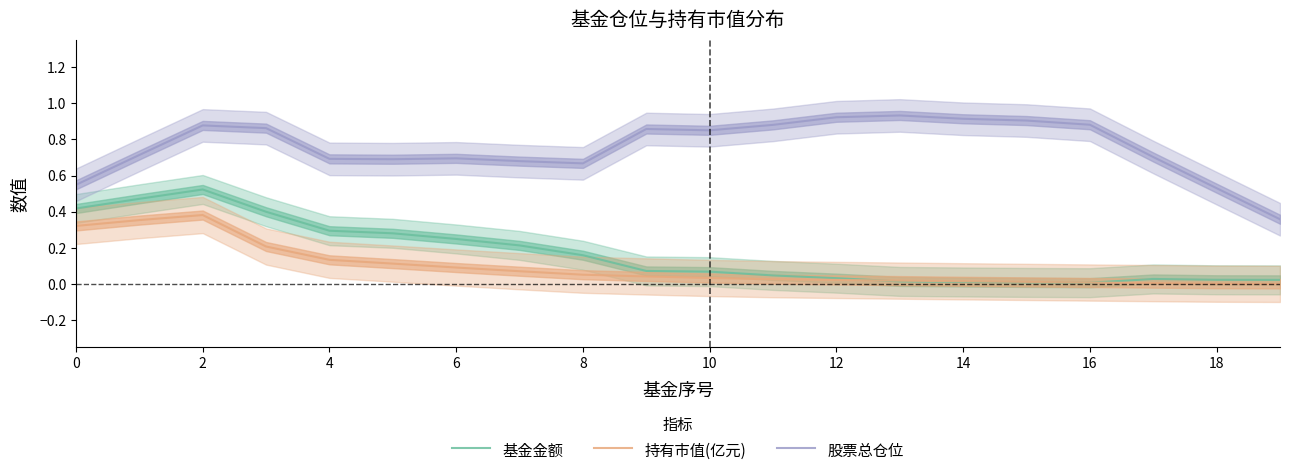

True or false: 持有市值(亿元) has more than 2 points higher than both neighbors.

False